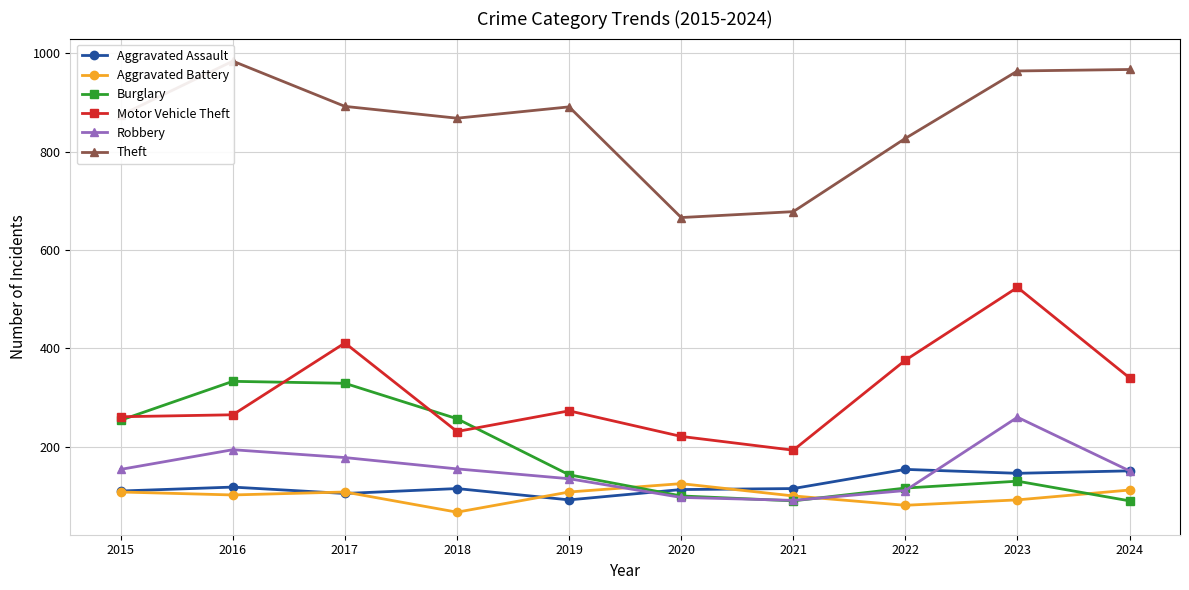

What is the value of the Burglary point at the 10th from the left?

90